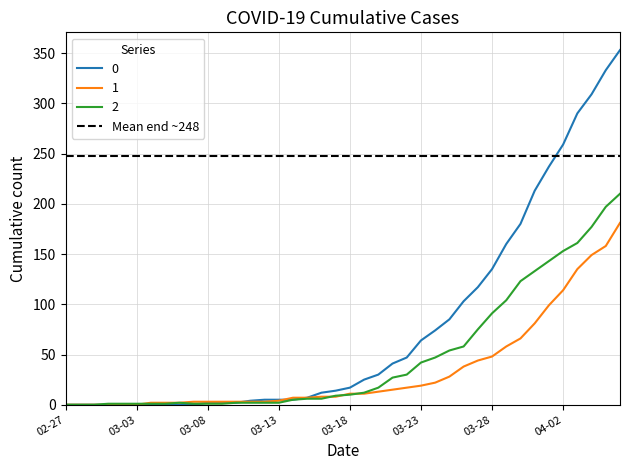

How many series are shown in this chart?

3